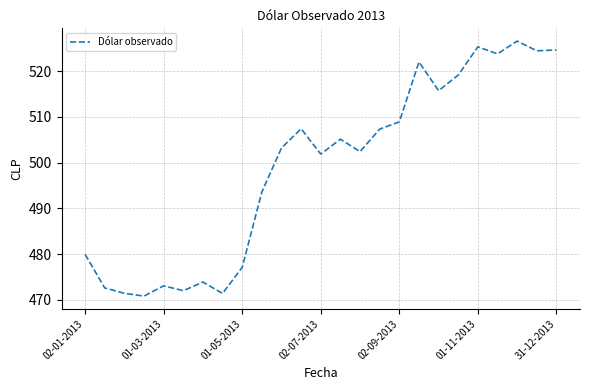

What is the minimum value shown in the chart?

470.8